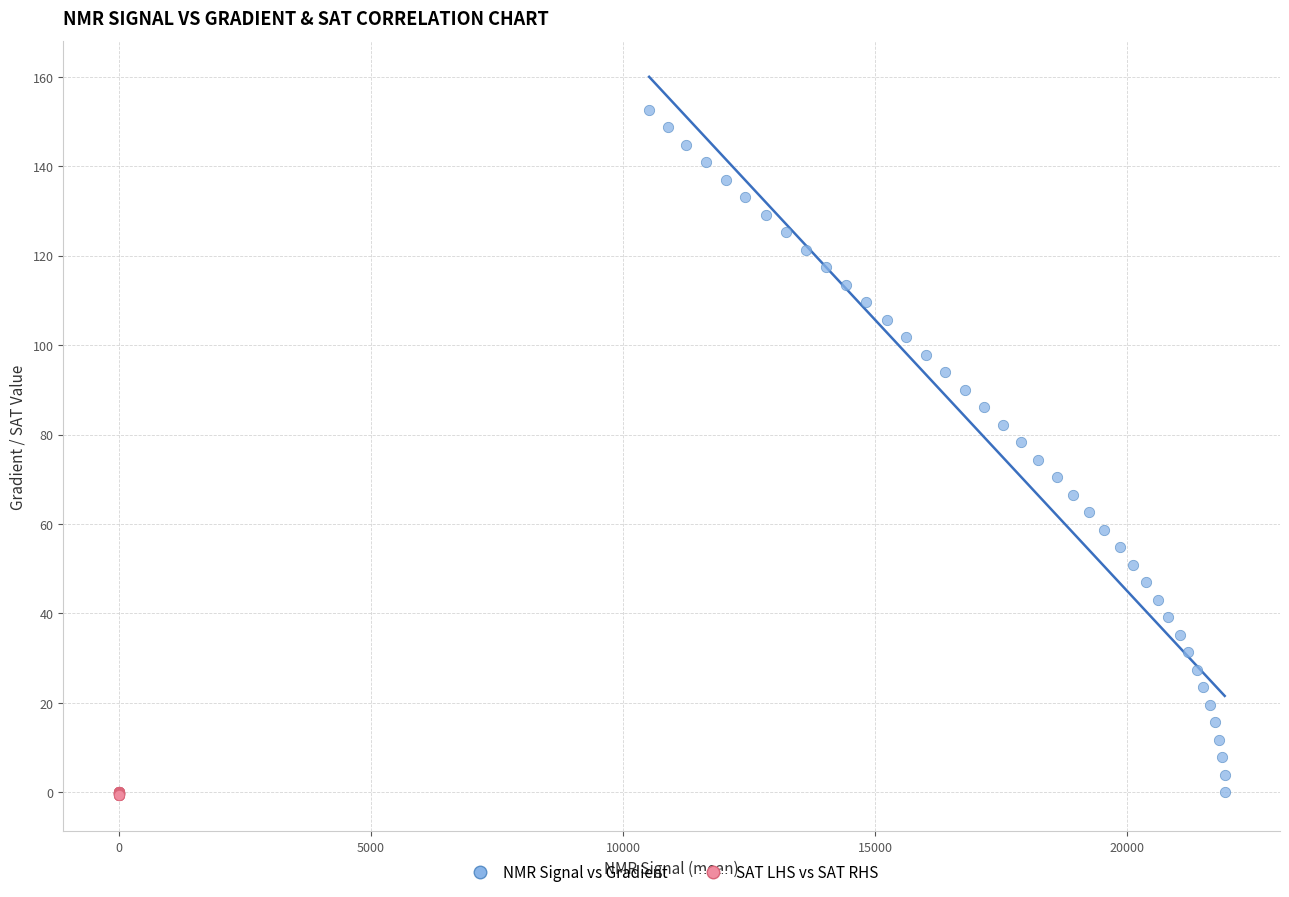

Which series reaches the maximum Y coordinate?

NMR Signal vs Gradient